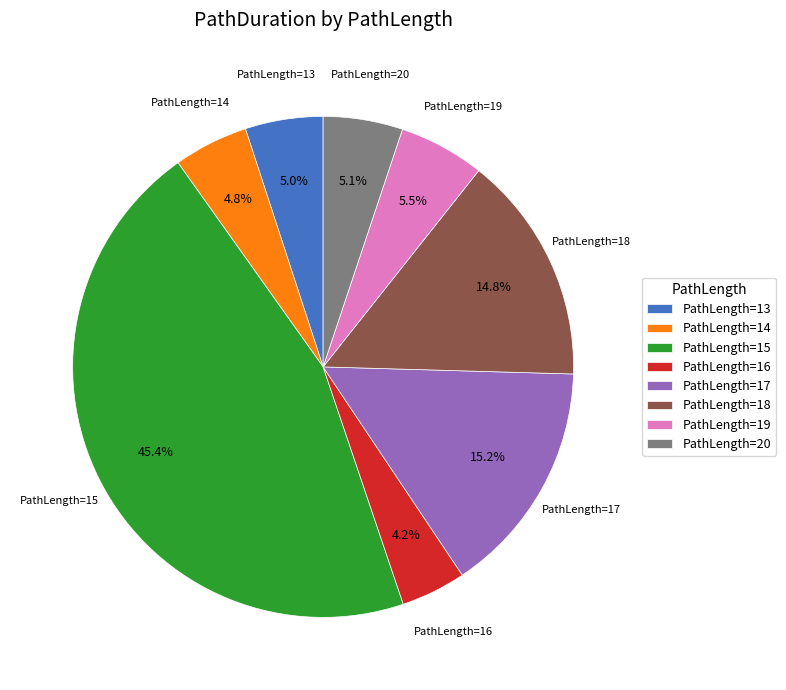

Which category has the smallest portion of the pie?

PathLength=16